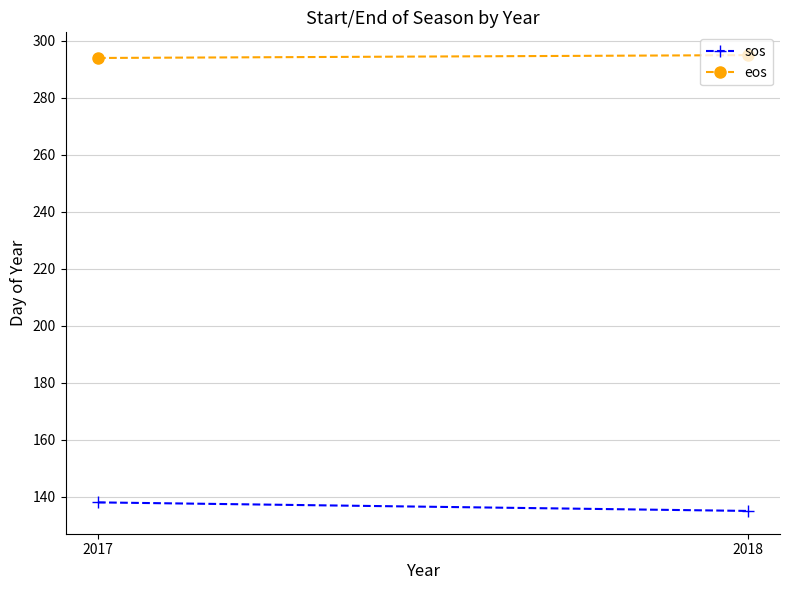

What is the value of the sos point at the 2nd from the left?

135